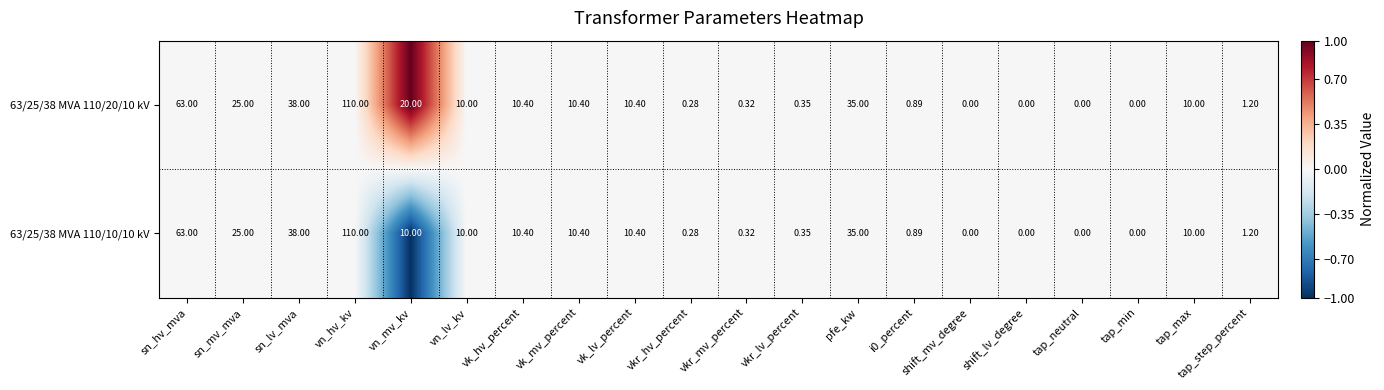

Which category has the highest value in the 63/25/38 MVA 110/20/10 kV series?

vn_hv_kv